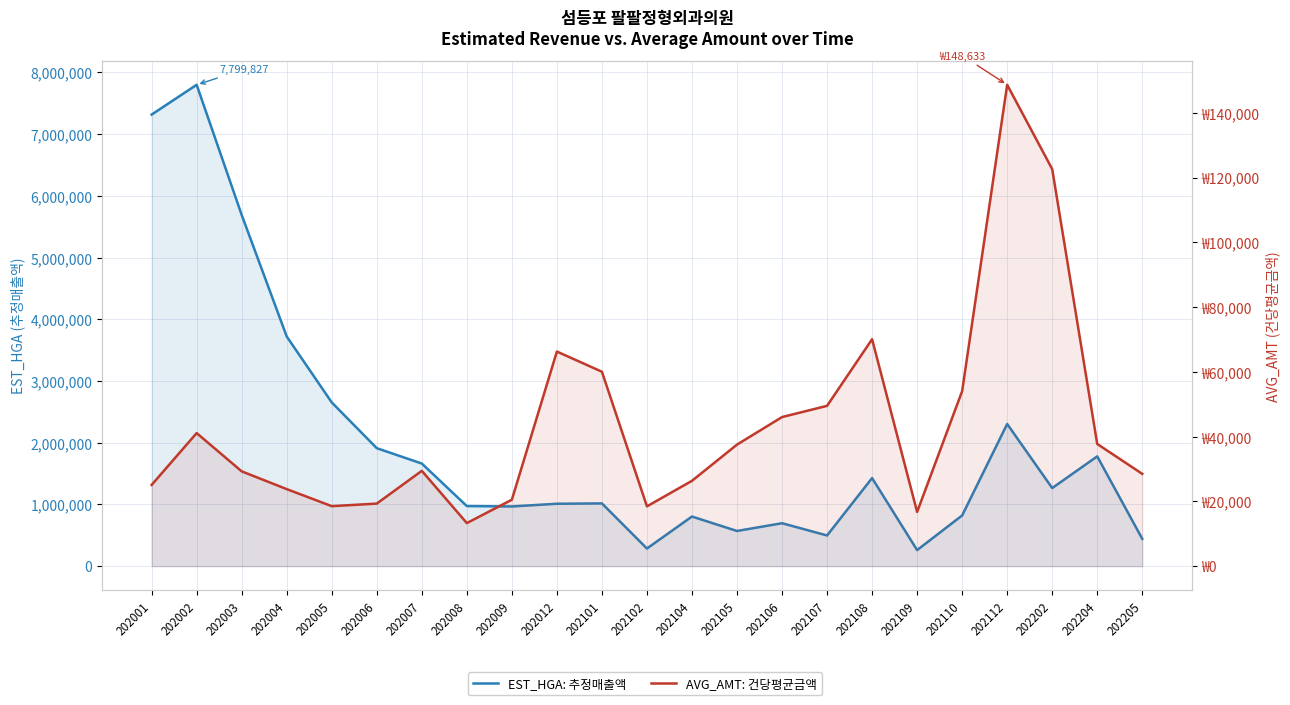

In EST_HGA: 추정매출액, how many points are lower than both neighbors (excluding endpoints)?

6